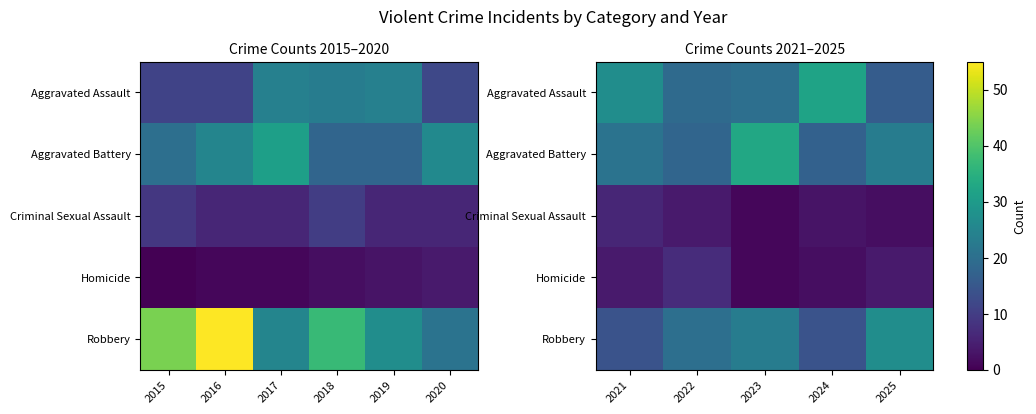

What is the sum of the Homicide values at 2025 and 2023?

5